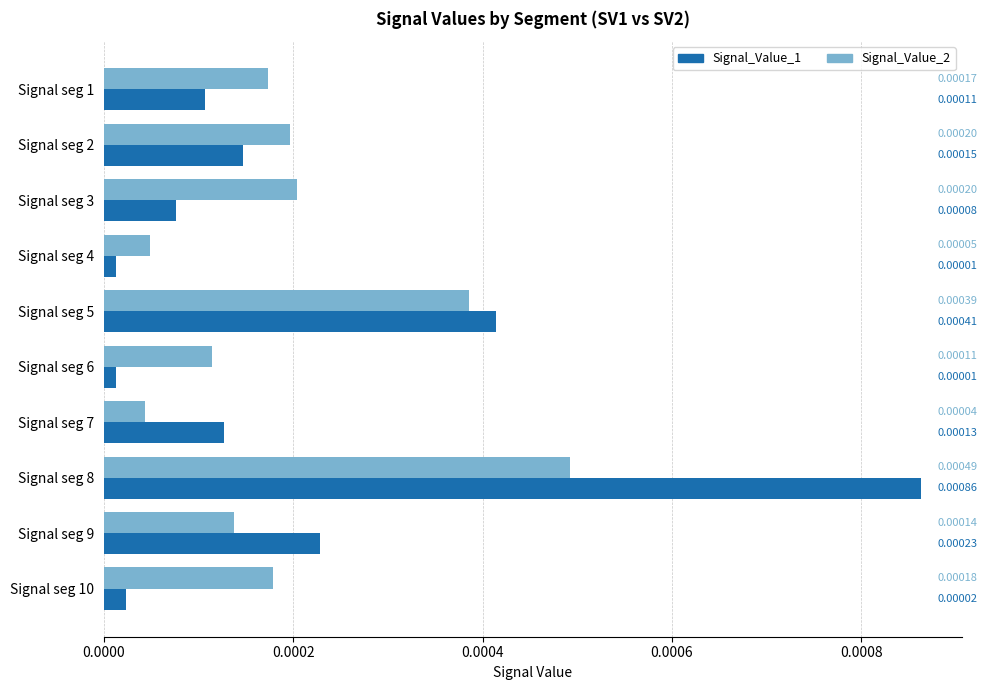

Between Signal seg 6 and Signal seg 10, which series saw the biggest shift?

Signal_Value_2